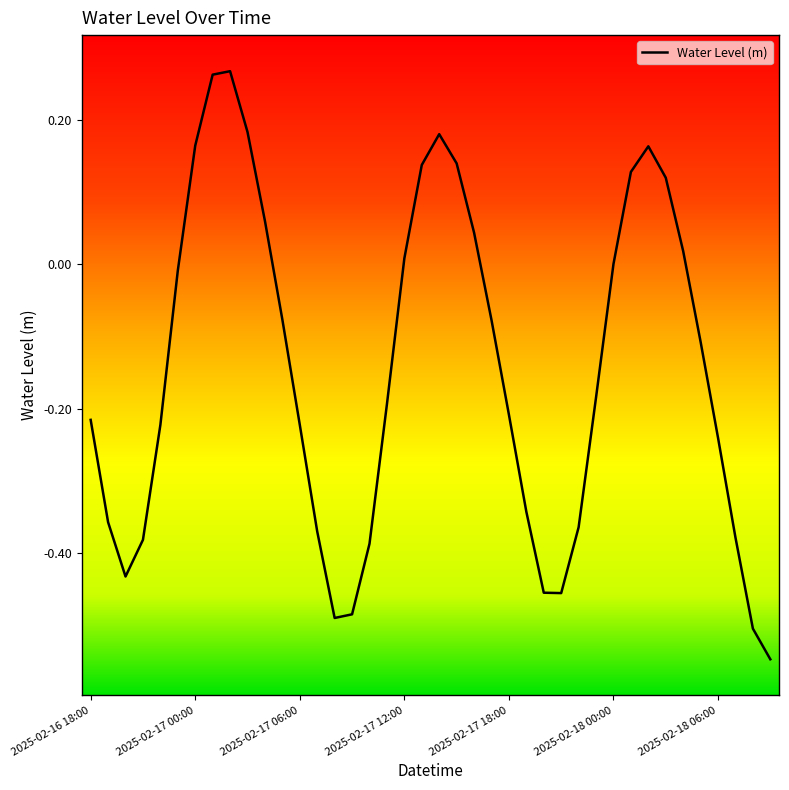

Does the chart display data point markers on the line(s)?

No